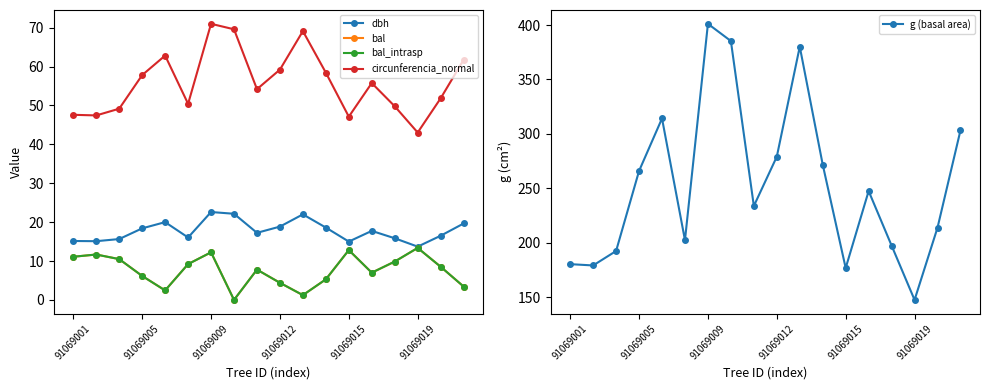

The g (basal area) series shows 97.5 at 91069019. True or false?

False